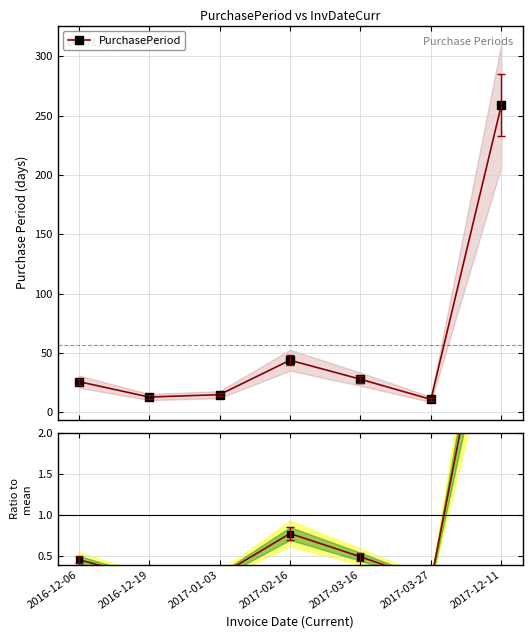

True or false: PurchasePeriod and Ratio to mean cross at least once.

False